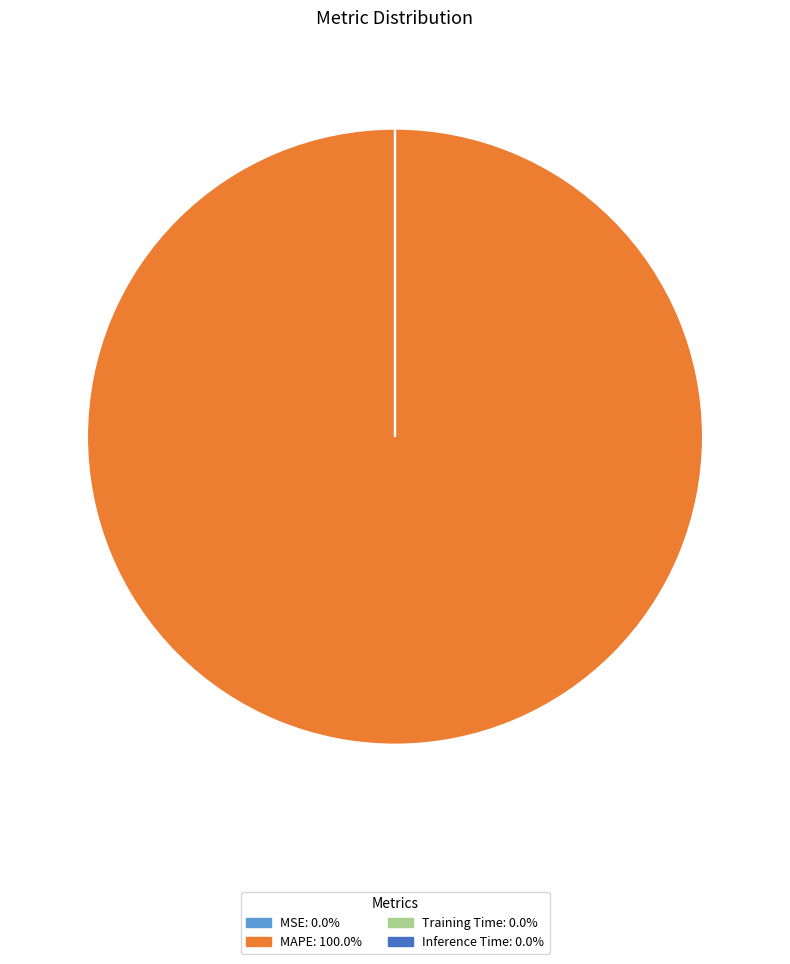

Is there a majority slice in this chart?

Yes